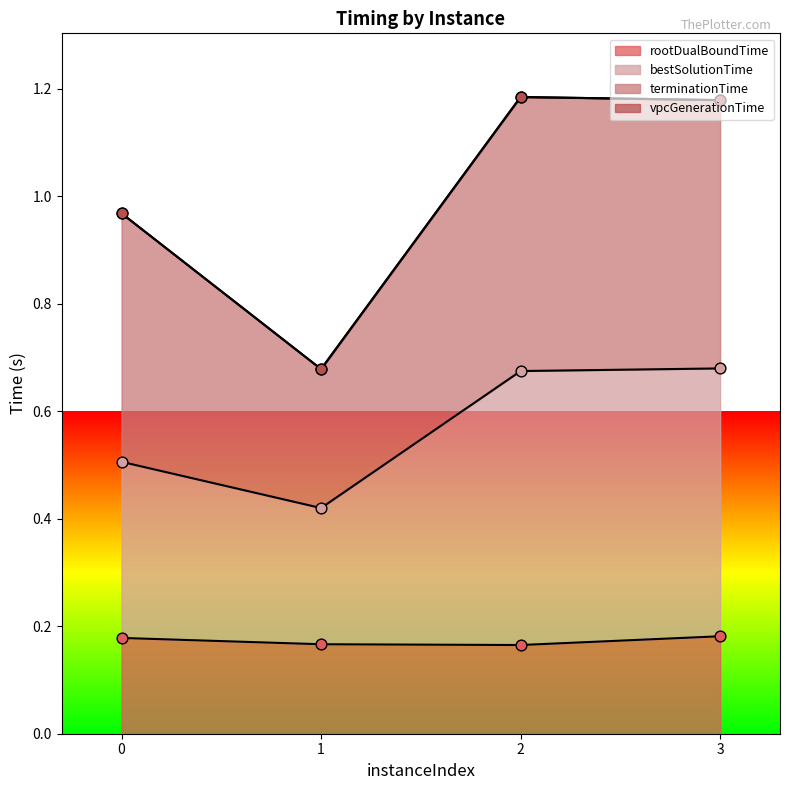

Which series has the largest total across all categories?

bestSolutionTime